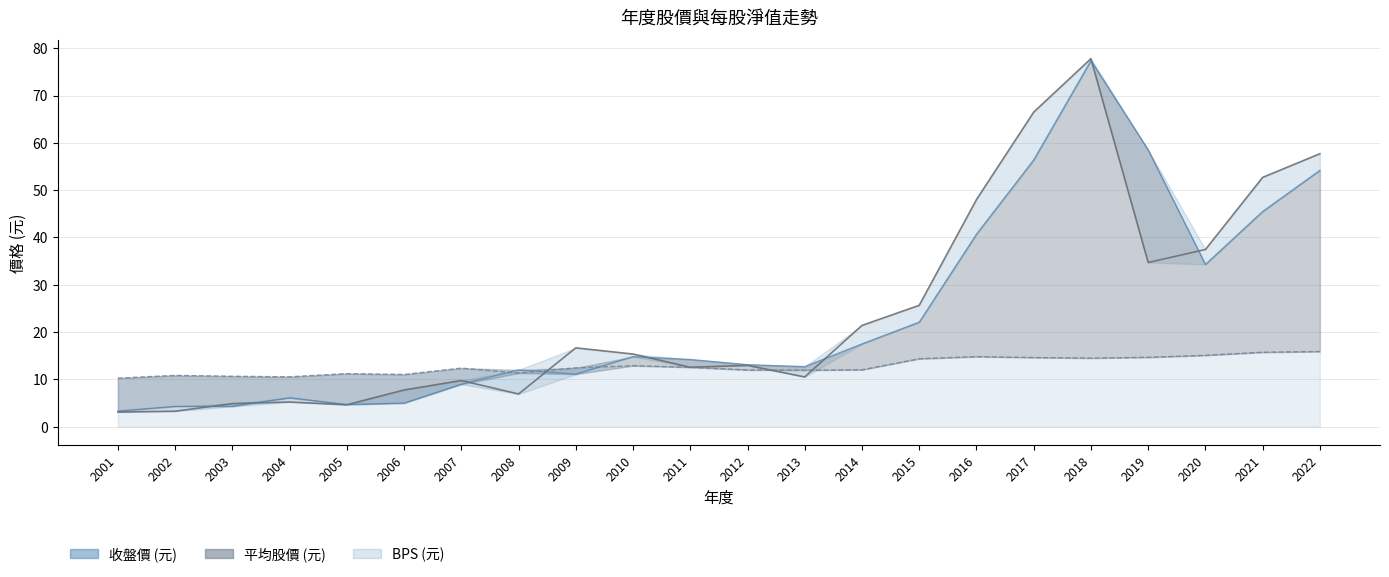

What is the highest value of the 收盤價 (元) series?

77.8